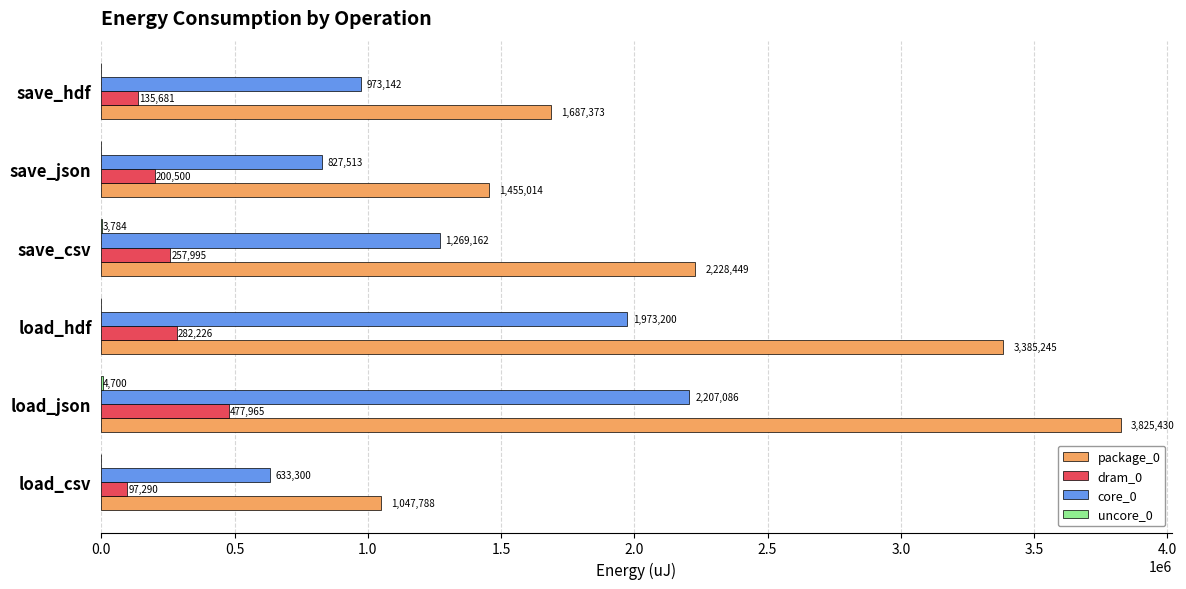

The value of core_0 at load_json is 2207086. True or false?

True